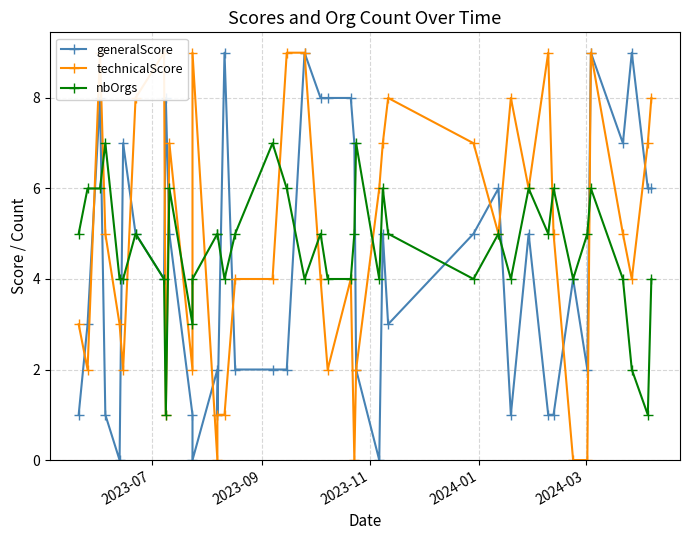

How many series are shown in this chart?

3